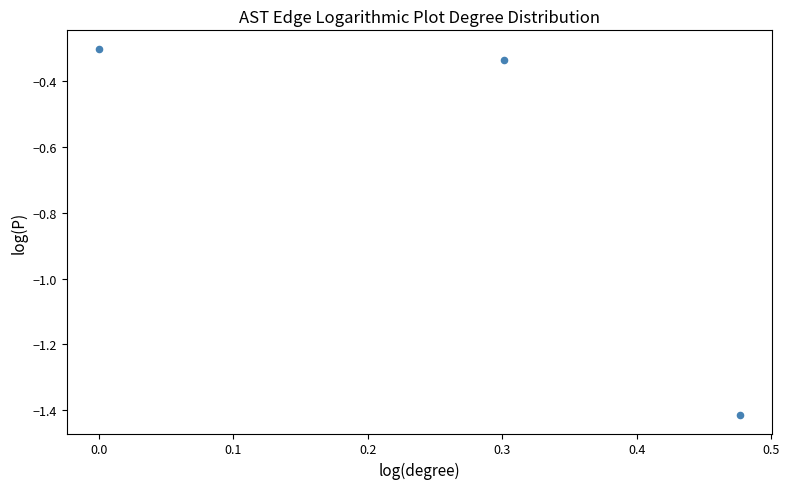

What is the range of X values (max minus min)?

0.5